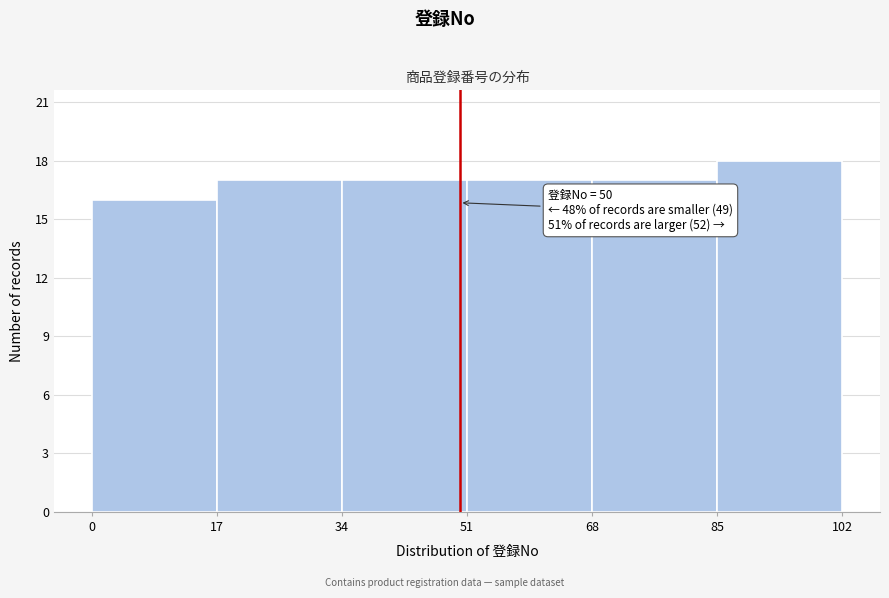

Over which range of the x-axis is the bar tallest?

85 to 102